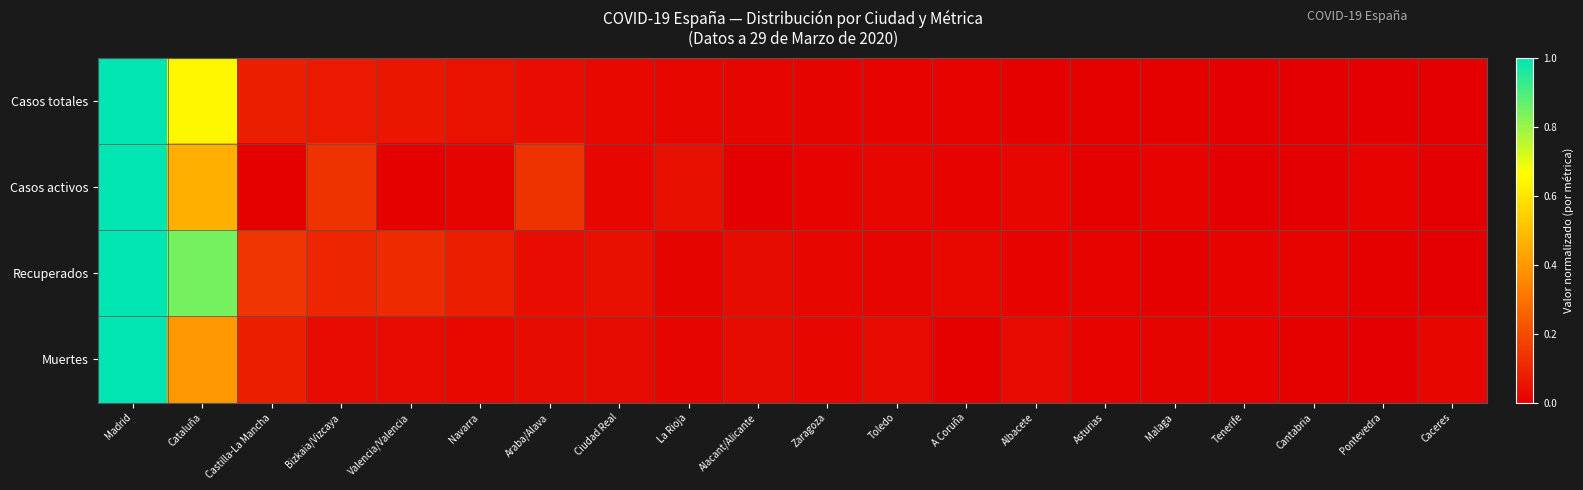

Reading right to left, extract all data points from this chart.

Casos totales: Caceres=0.0	Pontevedra=0.0	Cantabria=0.0	Tenerife=0.0	Malaga=0.0	Asturias=0.0	Albacete=0.0	A Coruña=0.0	Toledo=0.0	Zaragoza=0.0	Alacant/Alicante=0.0	La Rioja=0.0	Ciudad Real=0.0	Araba/Alava=0.0	Navarra=0.0	Valencia/Valencia=0.1	Bizkaia/Vizcaya=0.1	Castilla-La Mancha=0.1	Cataluña=0.6	Madrid=1.0
Casos activos: Caceres=0.0	Pontevedra=0.0	Cantabria=0.0	Tenerife=0.0	Malaga=0.0	Asturias=0.0	Albacete=0.0	A Coruña=0.0	Toledo=0.0	Zaragoza=0.0	Alacant/Alicante=0.0	La Rioja=0.0	Ciudad Real=0.0	Araba/Alava=0.1	Navarra=0.0	Valencia/Valencia=0.0	Bizkaia/Vizcaya=0.1	Castilla-La Mancha=0.0	Cataluña=0.5	Madrid=1.0
Recuperados: Caceres=0.0	Pontevedra=0.0	Cantabria=0.0	Tenerife=0.0	Malaga=0.0	Asturias=0.0	Albacete=0.0	A Coruña=0.0	Toledo=0.0	Zaragoza=0.0	Alacant/Alicante=0.0	La Rioja=0.0	Ciudad Real=0.0	Araba/Alava=0.0	Navarra=0.1	Valencia/Valencia=0.1	Bizkaia/Vizcaya=0.1	Castilla-La Mancha=0.1	Cataluña=0.8	Madrid=1.0
Muertes: Caceres=0.0	Pontevedra=0.0	Cantabria=0.0	Tenerife=0.0	Malaga=0.0	Asturias=0.0	Albacete=0.0	A Coruña=0.0	Toledo=0.0	Zaragoza=0.0	Alacant/Alicante=0.0	La Rioja=0.0	Ciudad Real=0.0	Araba/Alava=0.0	Navarra=0.0	Valencia/Valencia=0.0	Bizkaia/Vizcaya=0.0	Castilla-La Mancha=0.1	Cataluña=0.4	Madrid=1.0